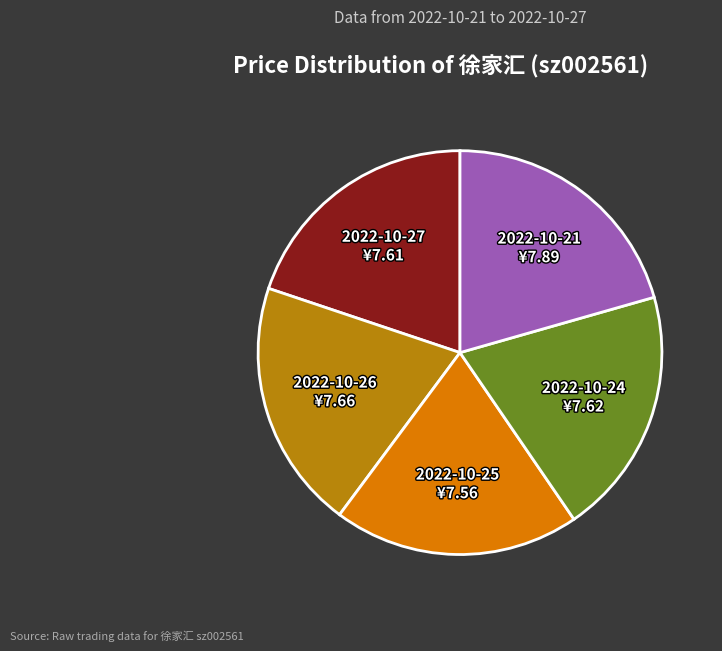

What is the largest slice in the pie chart?

2022-10-21 ¥7.89